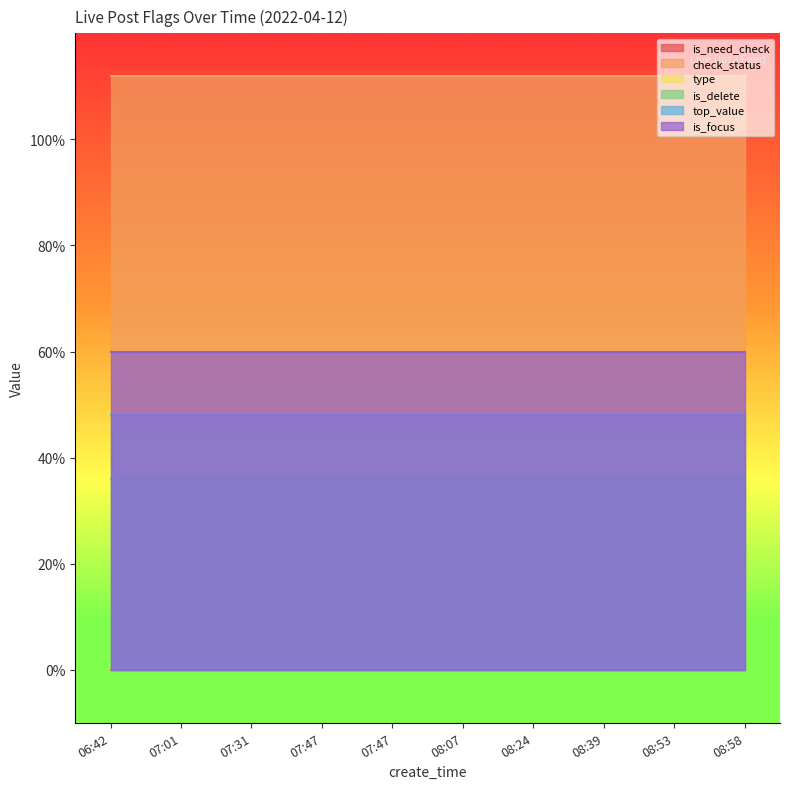

True or false: top_value and check_status cross at least once.

False